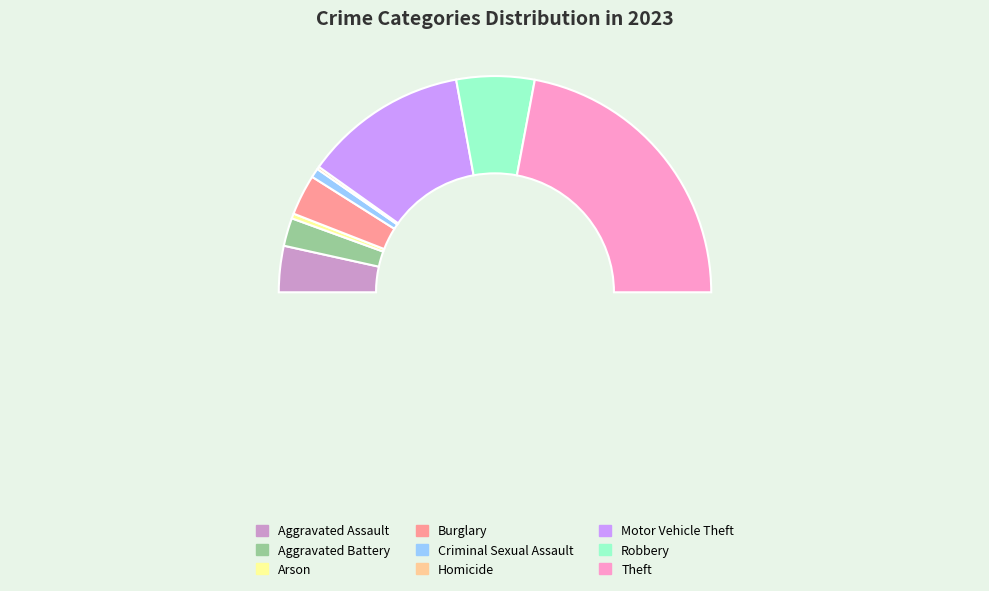

Which slice is the largest?

Theft